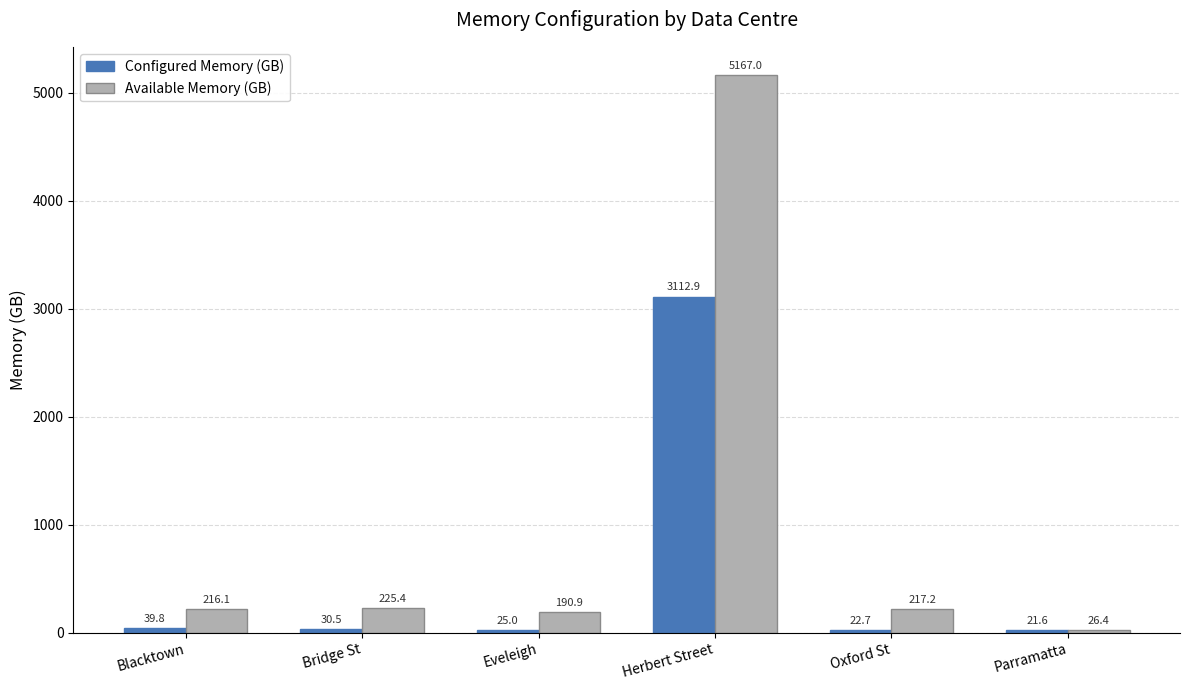

Between Eveleigh and Herbert Street, which series saw the biggest shift?

Available Memory (GB)